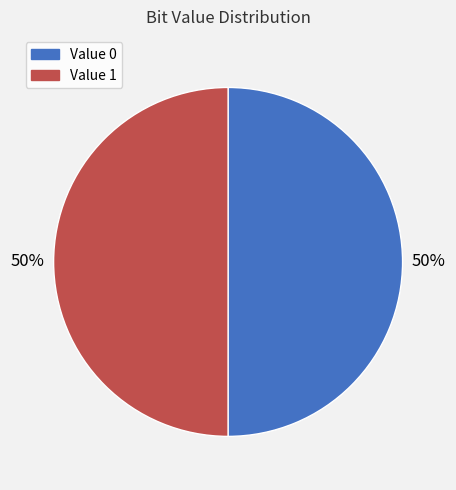

To the nearest percent, what is the average slice percentage?

50%